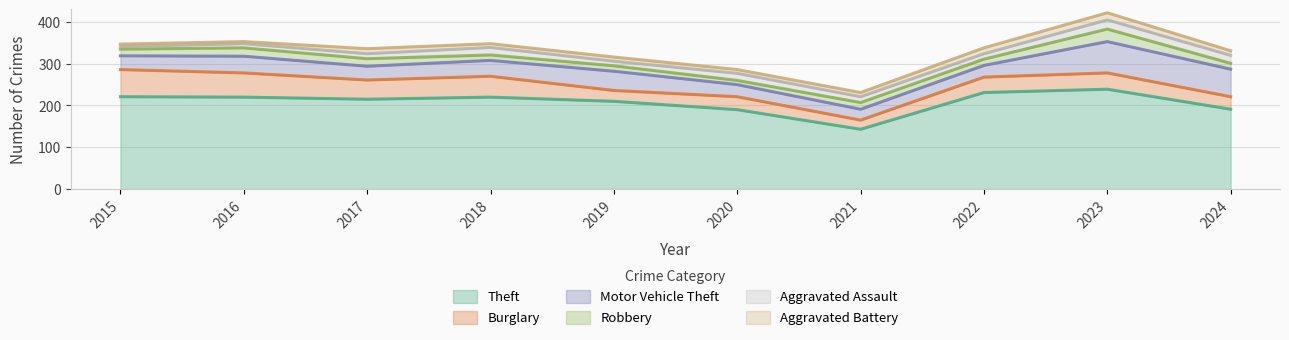

At which label does Robbery reach its peak?

2023